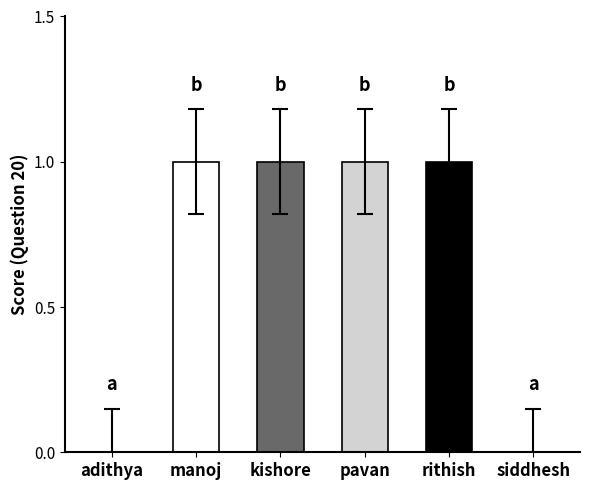

How many bars are there in total?

6